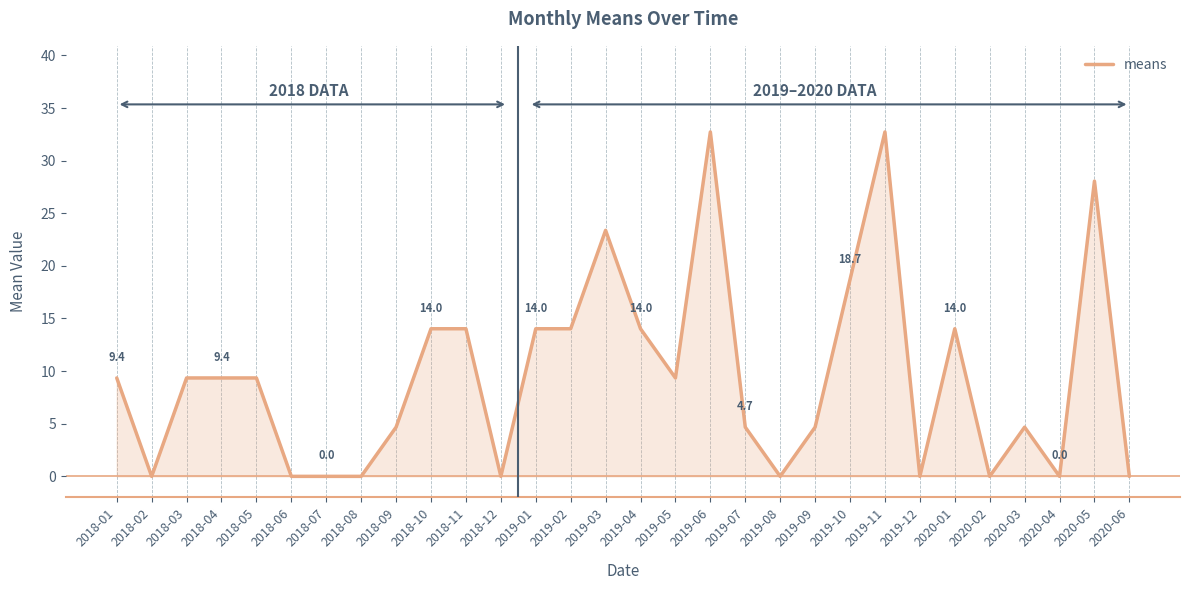

What position from the right is 2018-11?

20